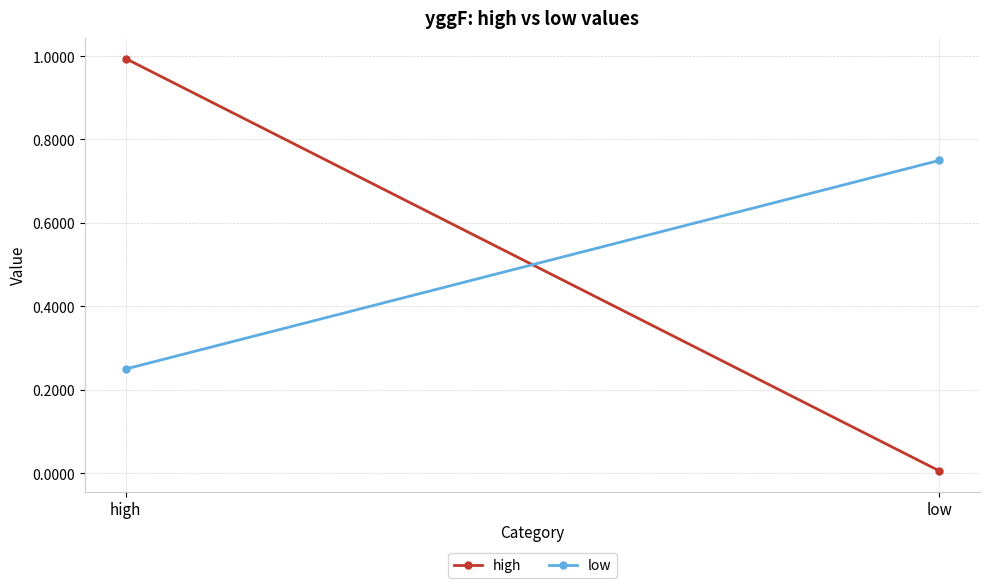

What is the difference between the maximum and minimum values in the low series?

0.5